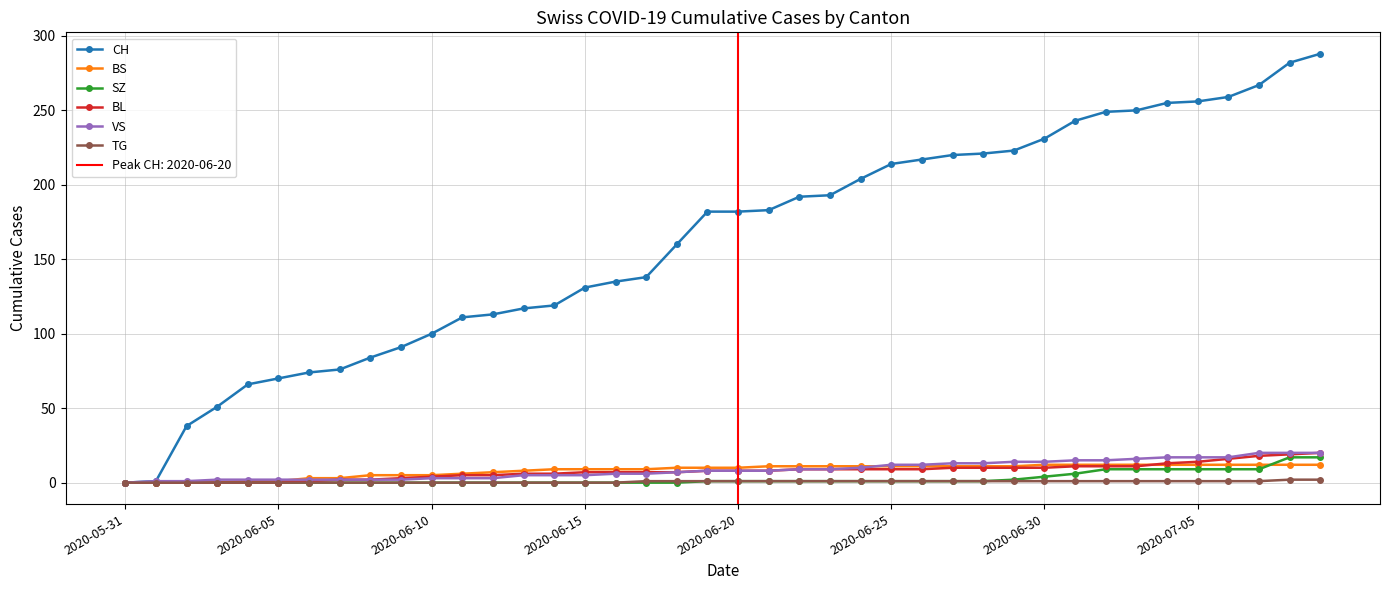

Is the value of SZ at 28 greater than the value of VS at 22?

No